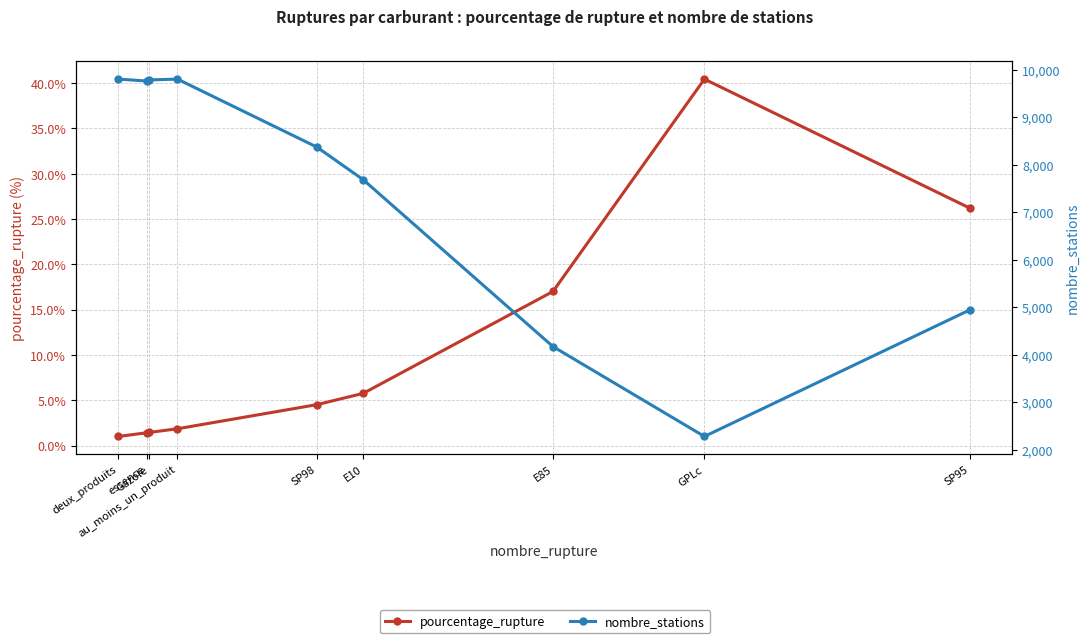

Is the value of nombre_stations at E85 greater than the value of pourcentage_rupture at au_moins_un_produit?

Yes